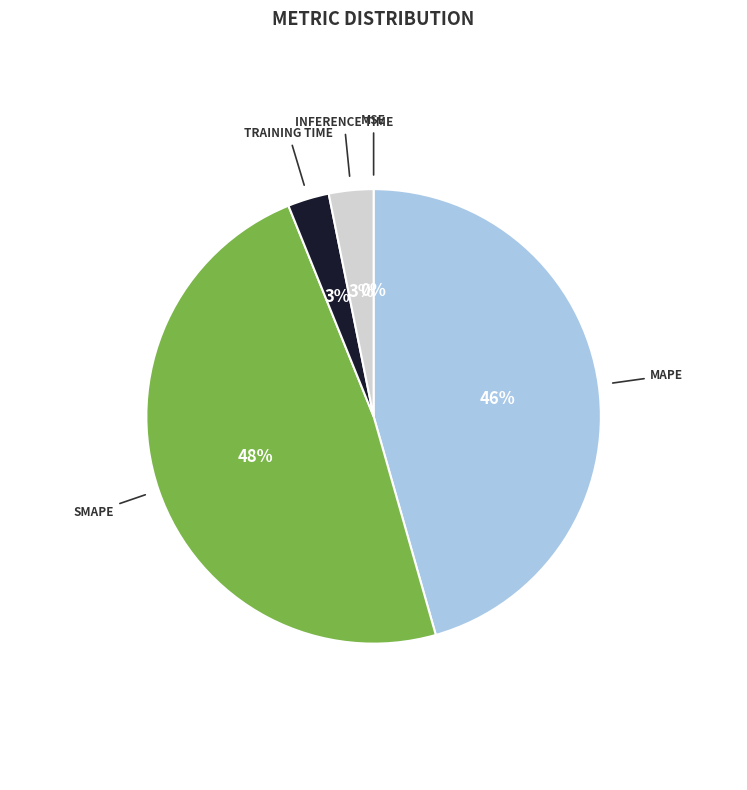

To the nearest percent, what is the average slice percentage?

20%